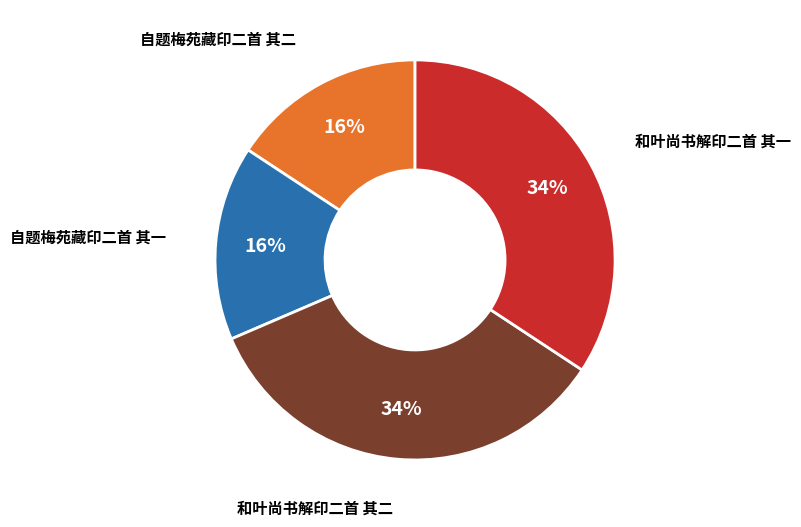

To the nearest percent, what is the average slice percentage?

25%